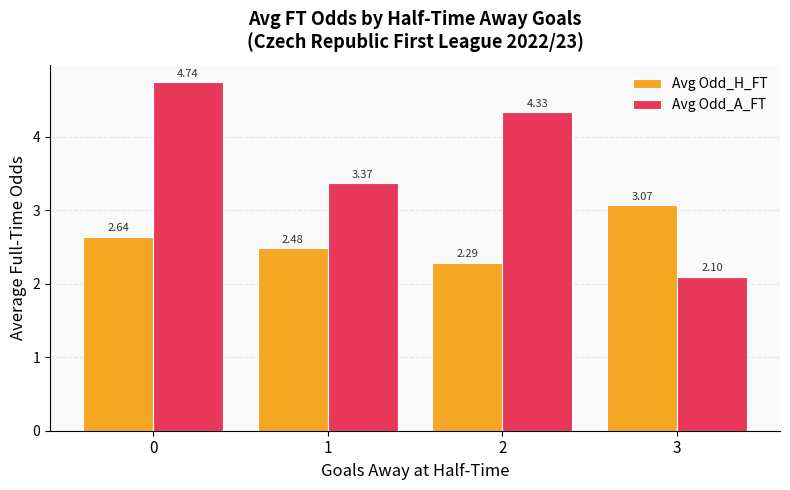

List the series in order of their overall mean, highest first.

Avg Odd_A_FT, Avg Odd_H_FT